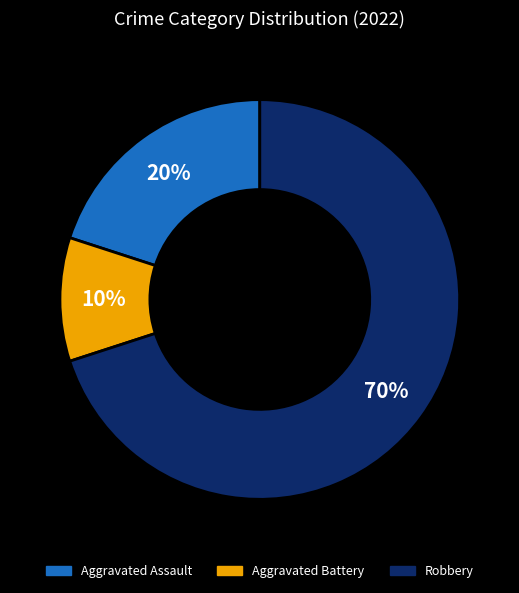

What percentage is the Aggravated Battery slice, to the nearest percent?

10%